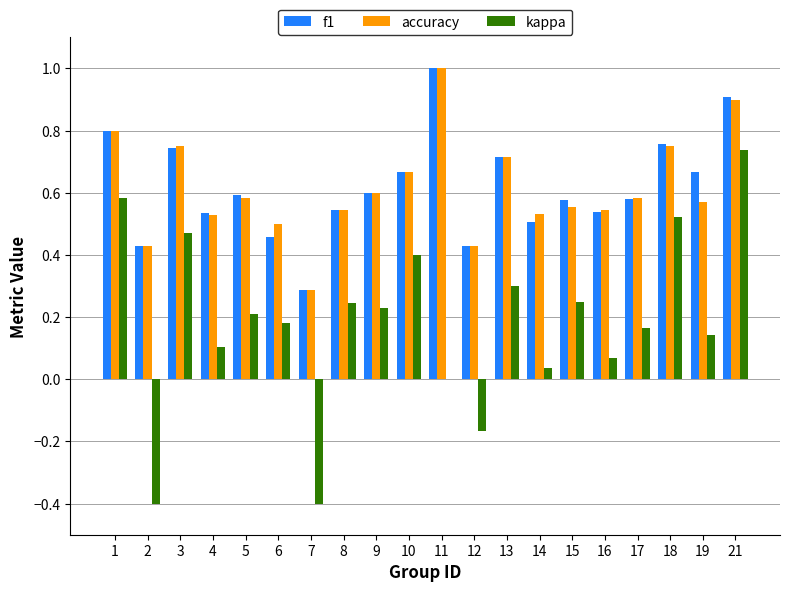

What is the sum of all accuracy values?

12.3